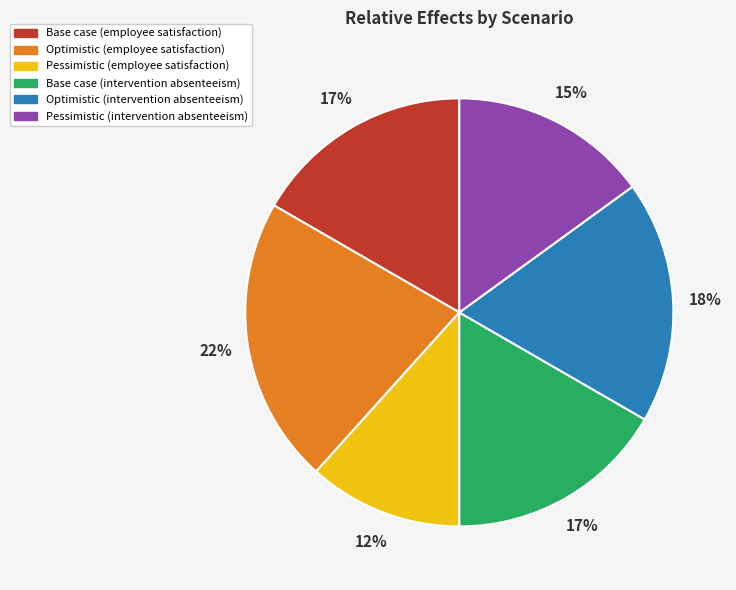

What percentage is the Base case (intervention absenteeism) slice, to the nearest percent?

17%